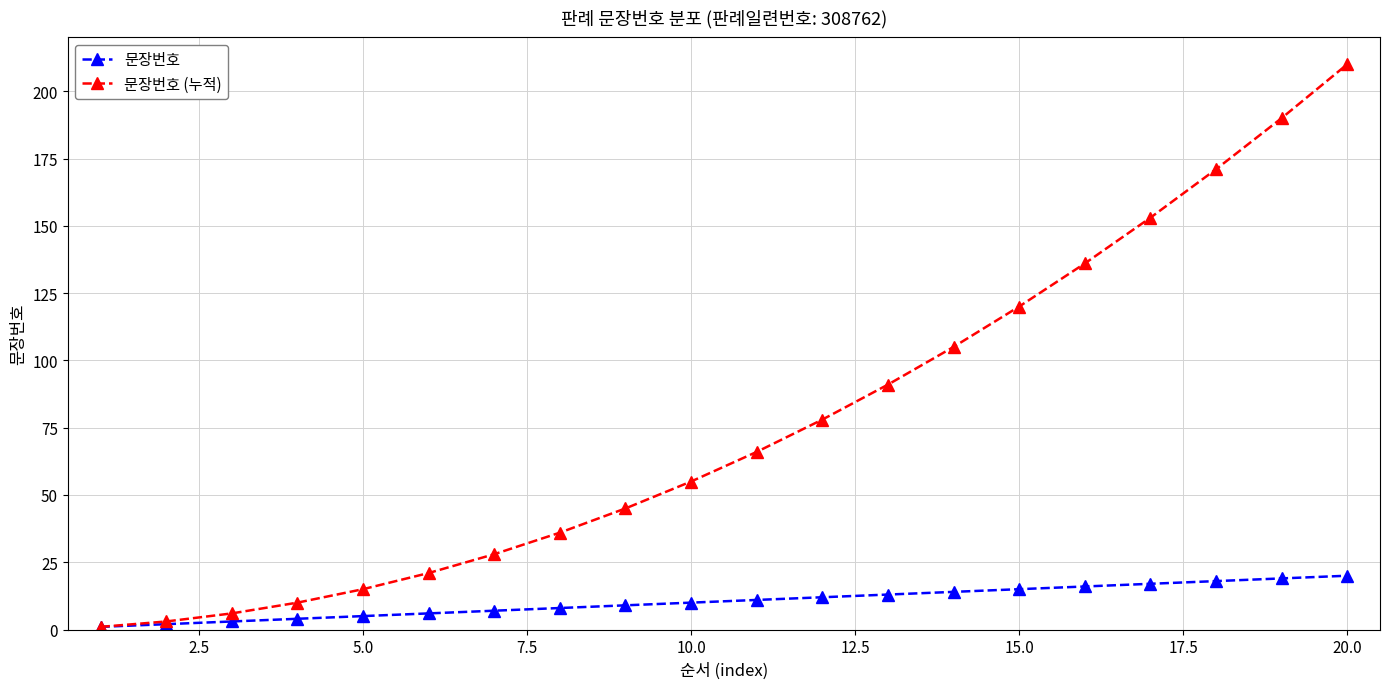

What is the greatest value displayed?

210